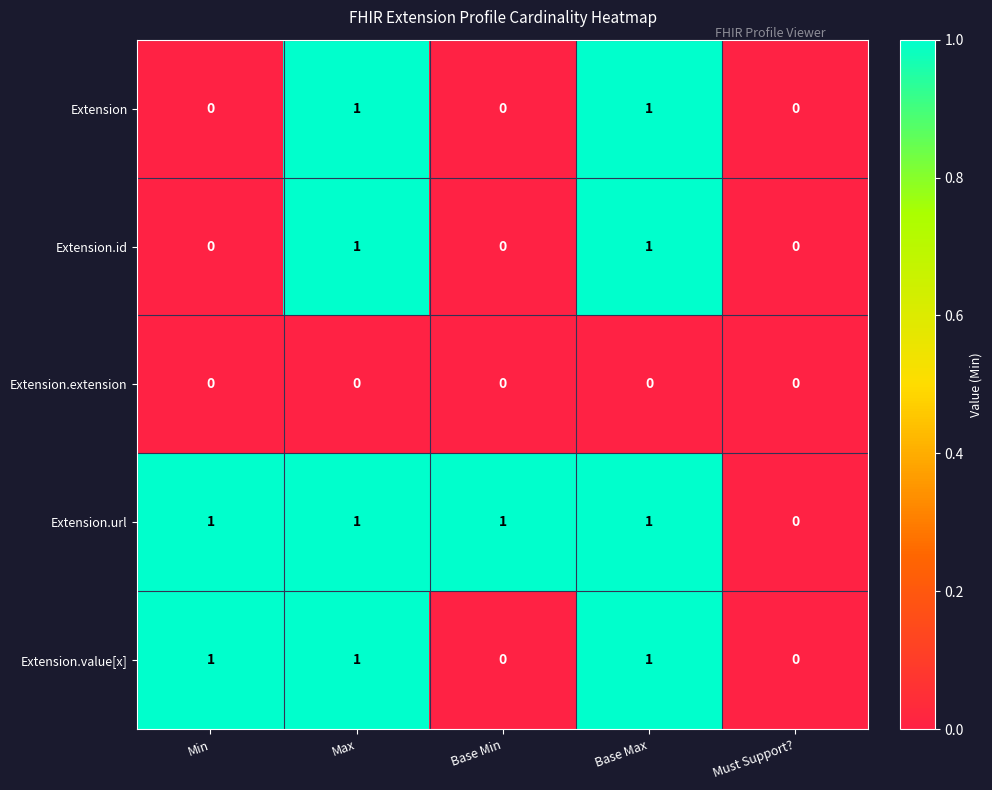

Which series has the largest total across all categories?

Extension.url